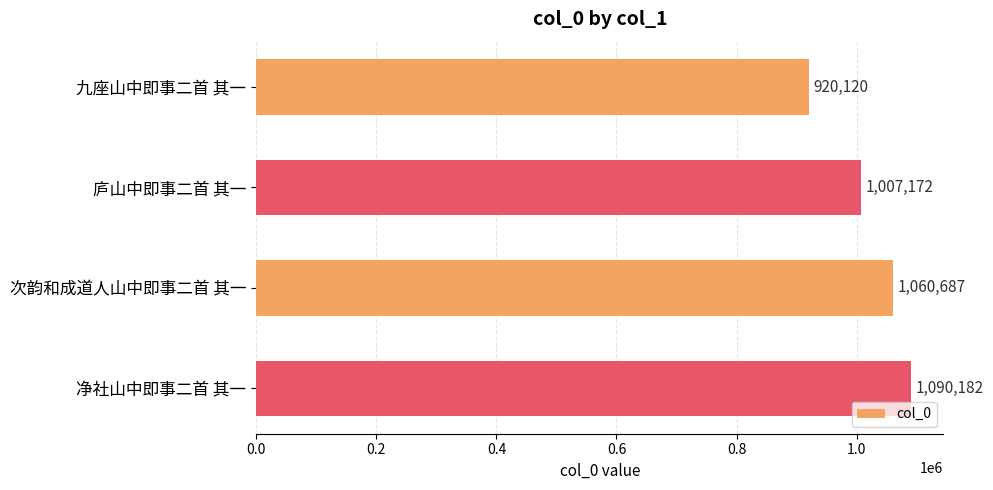

What is the difference between the maximum and minimum values?

170062